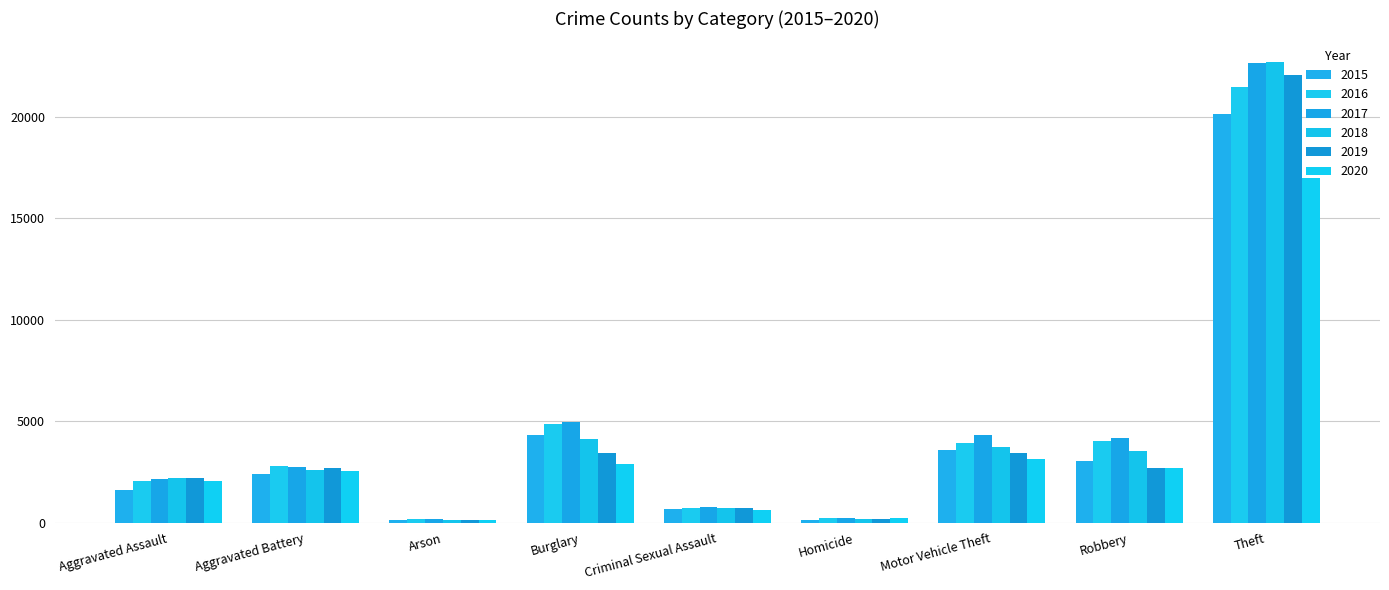

At which label does 2019 first exceed 2679?

Burglary